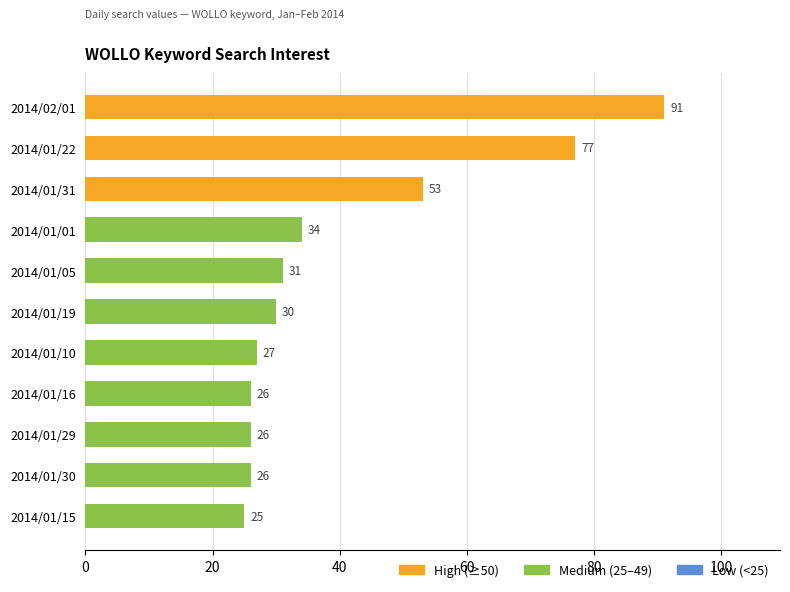

What is the maximum value shown in the chart?

91